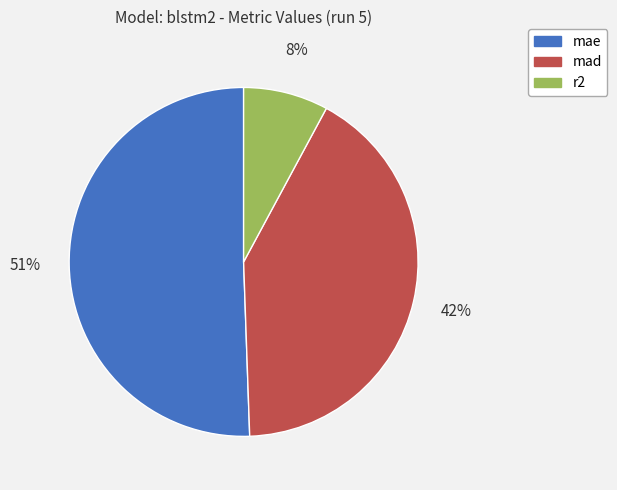

How many slices are in this pie chart?

3